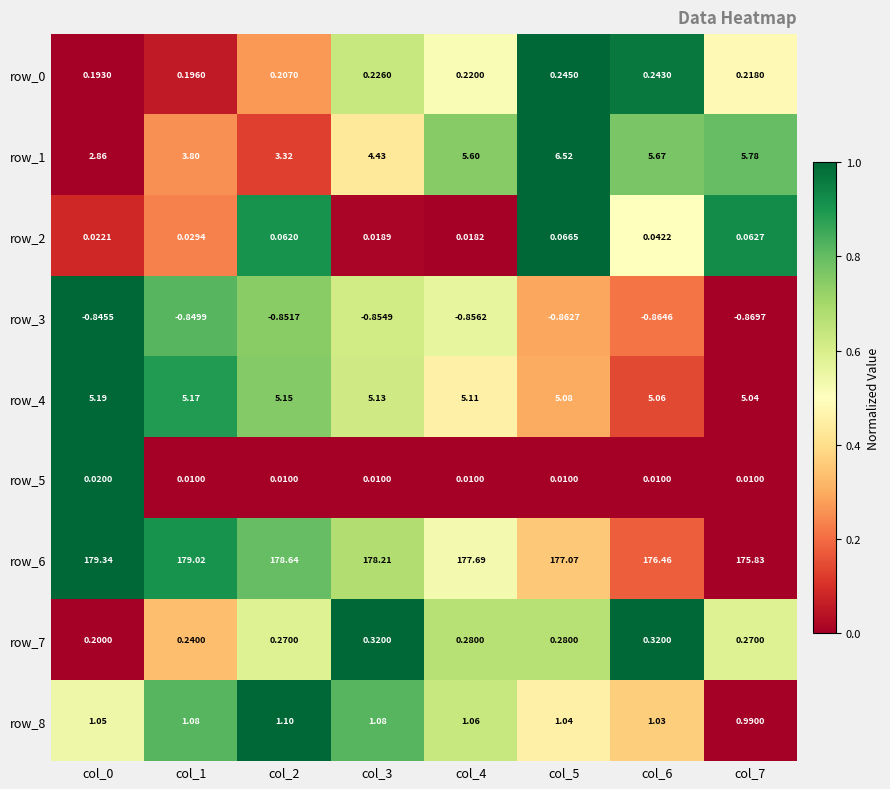

Is the value of row_4 at col_7 greater than the value of row_0 at col_1?

Yes